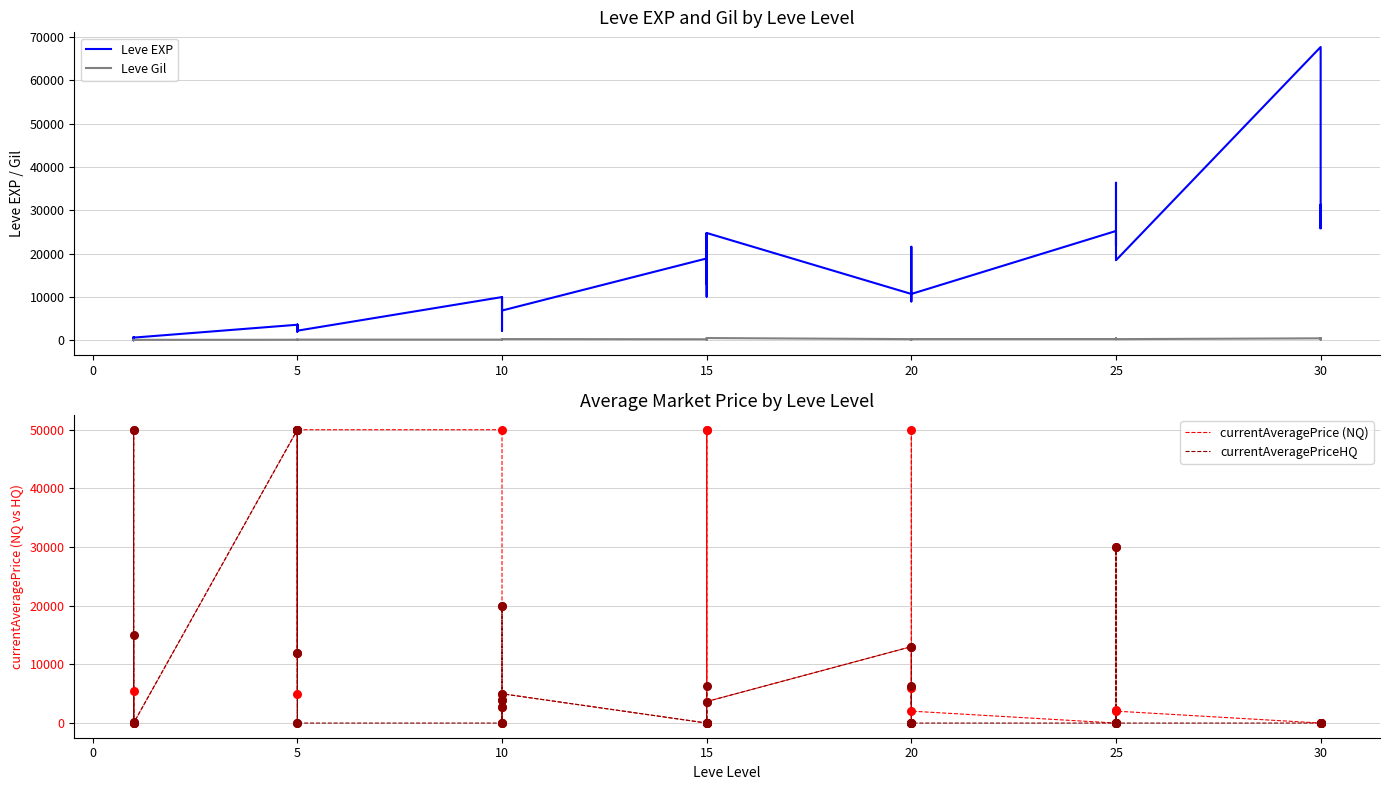

Is the value of currentAveragePriceHQ at 15 greater than the value of currentAveragePrice (NQ) at 15?

No